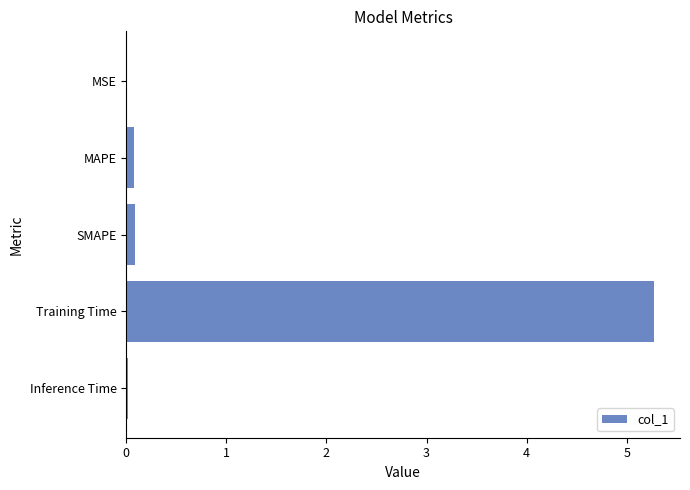

Are the bars grouped side by side (vs. stacked)?

No